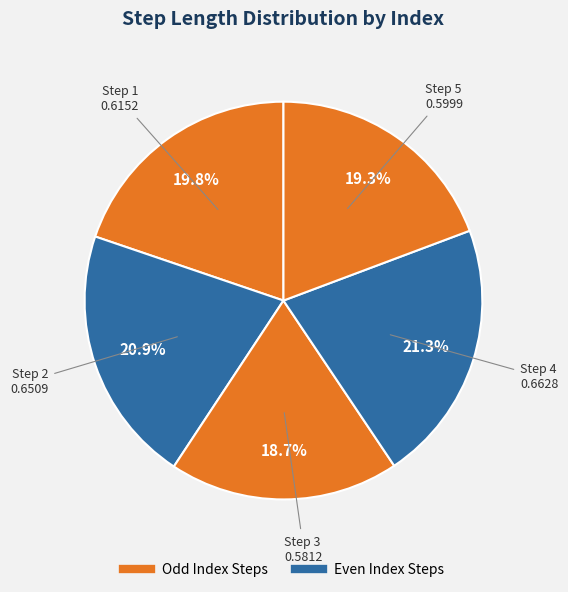

To the nearest percent, what is the average slice percentage?

20%